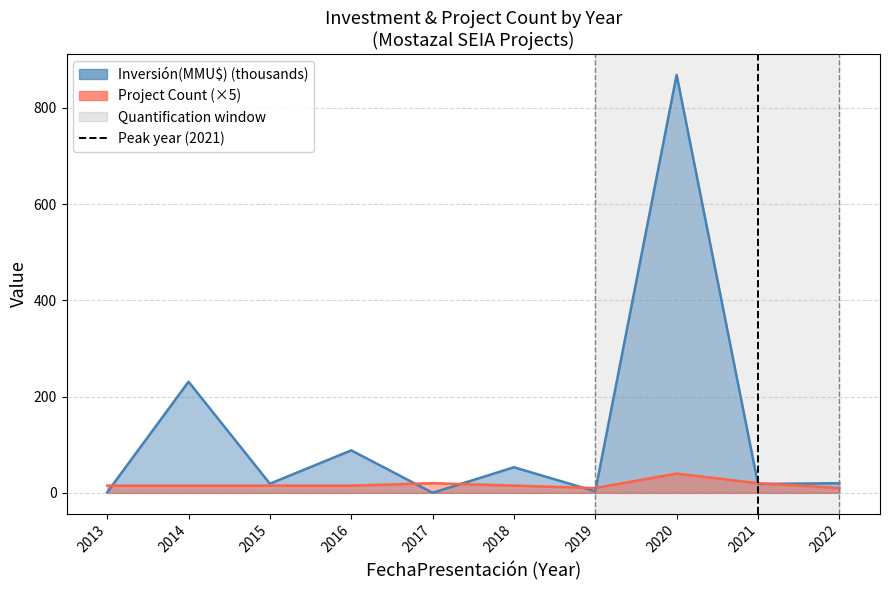

How many data points are less than 1?

1